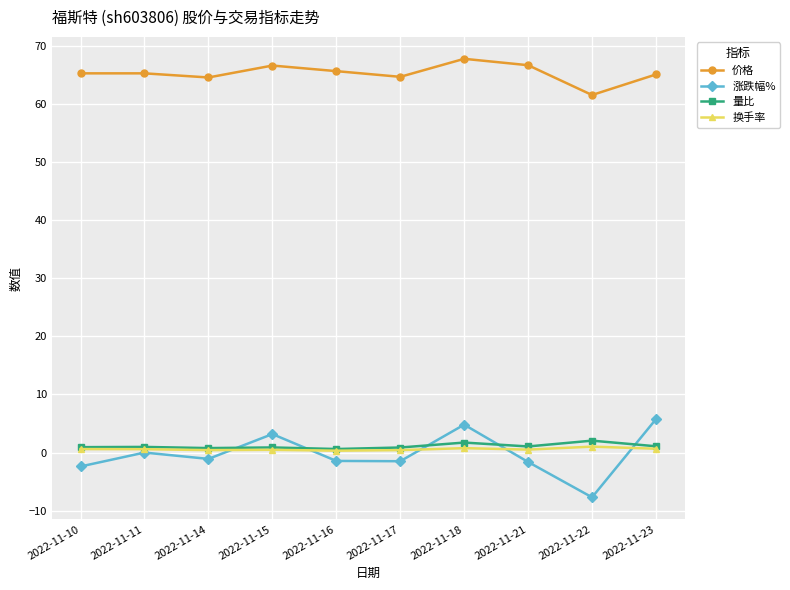

Is it true that 涨跌幅% equals 3.2 at 2022-11-15?

True